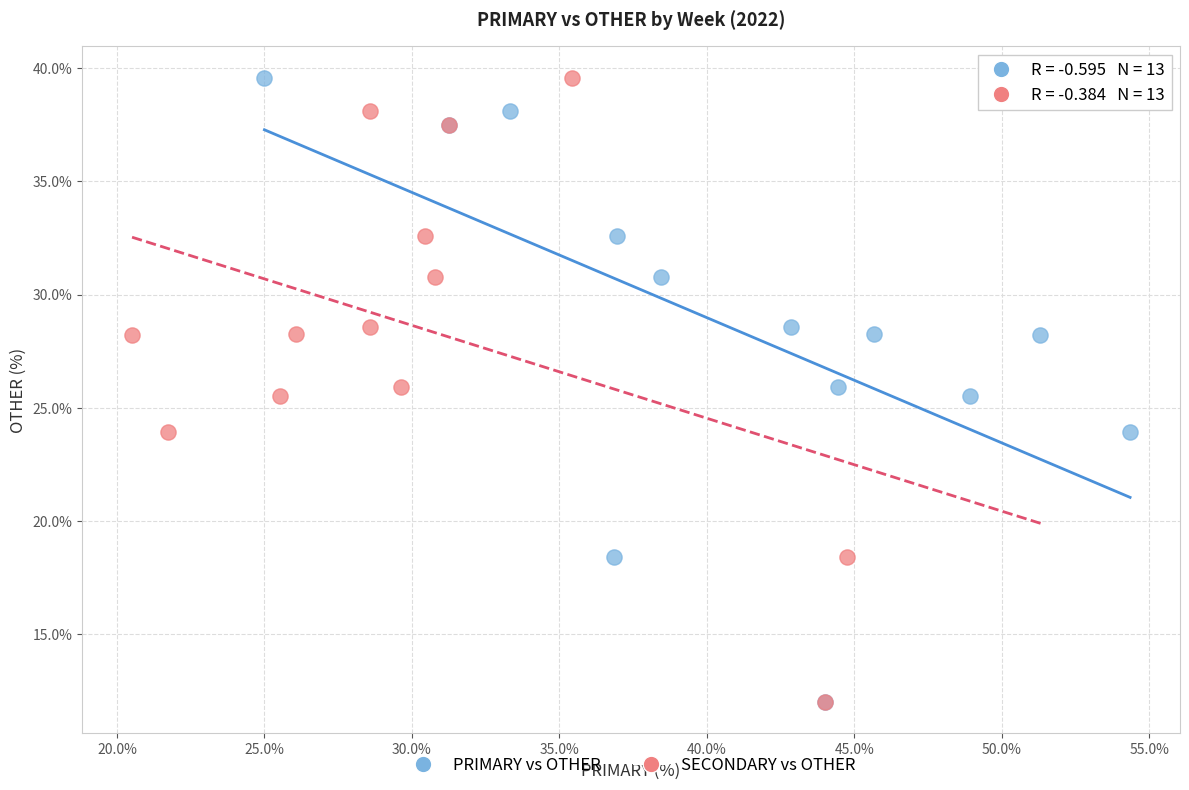

What are all the series names shown in the legend?

PRIMARY vs OTHER, SECONDARY vs OTHER